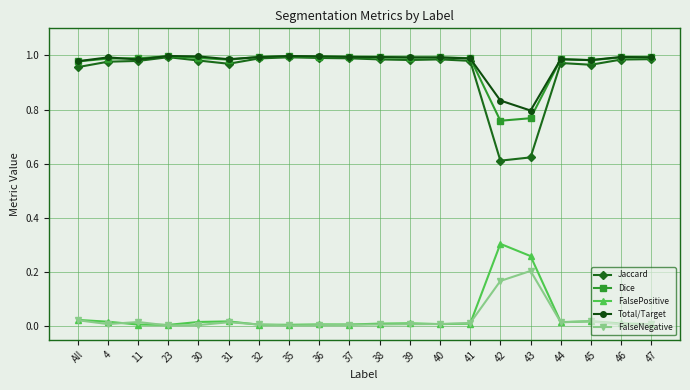

True or false: FalsePositive has a value of 0.0 at All.

True